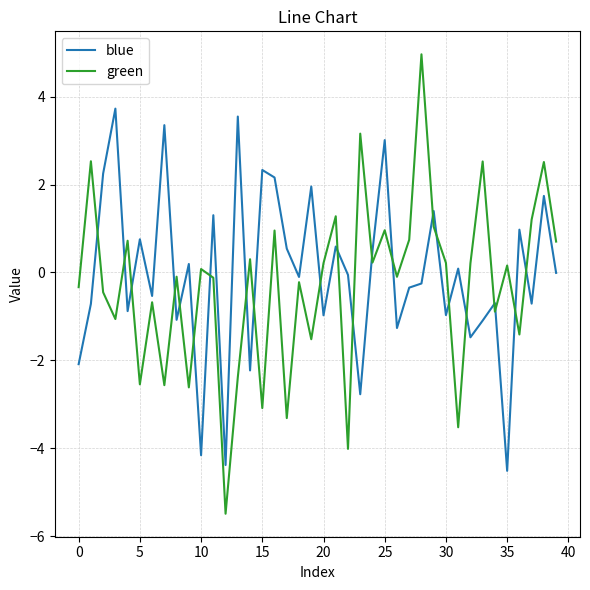

After their last crossing, which series has the higher values: green or blue?

green